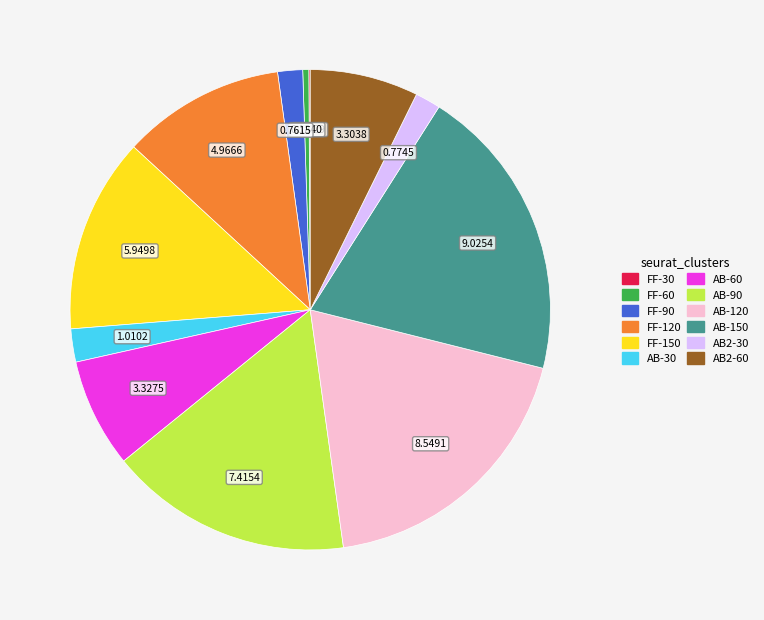

Does any single category account for the majority?

No